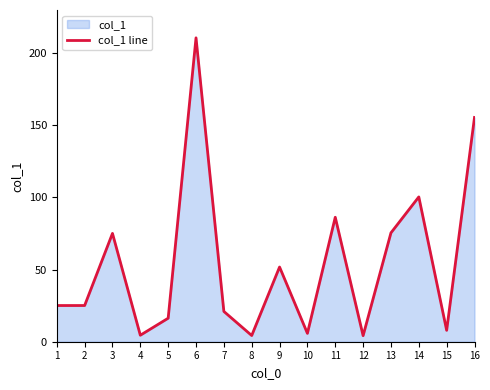

Reading left to right, transcribe all the data shown in this chart.

25.1	25.1	75.1	4.5	16.3	210.7	21.0	4.3	51.8	5.8	86.3	4.2	75.5	100.4	7.9	155.5